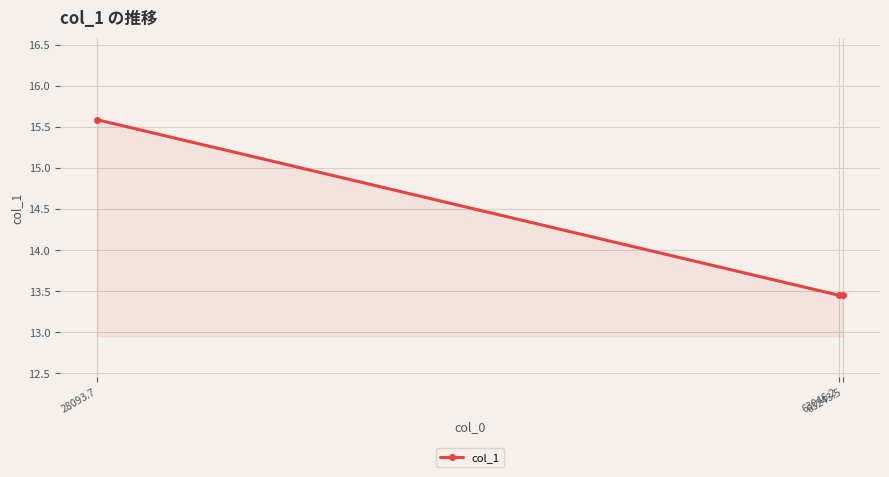

How many distinct data groups are displayed?

1